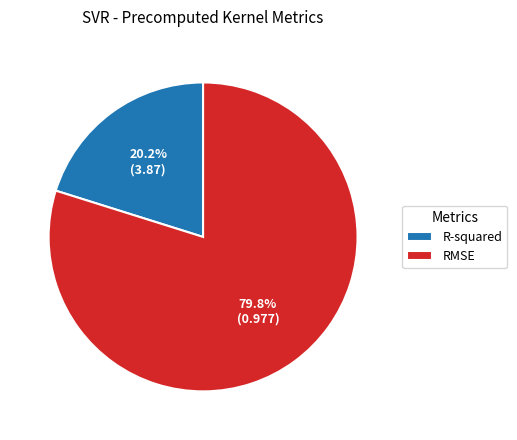

Which category accounts for the majority?

RMSE